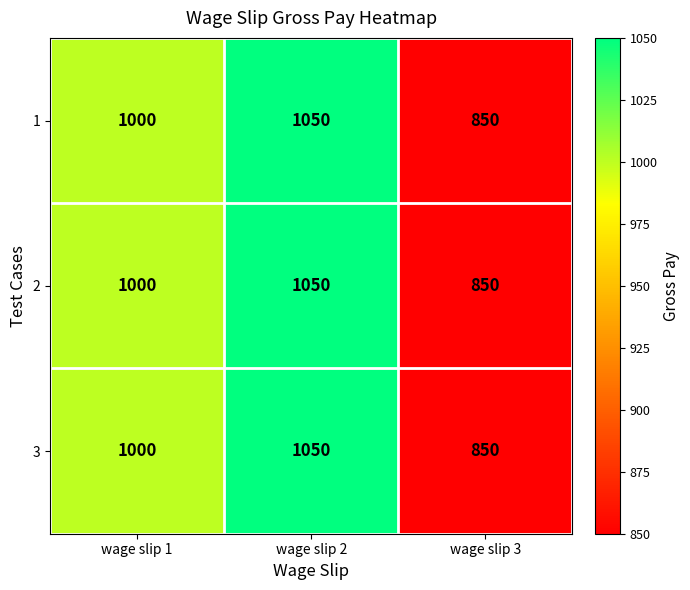

True or false: 3 has a value of 1379 at wage slip 3.

False